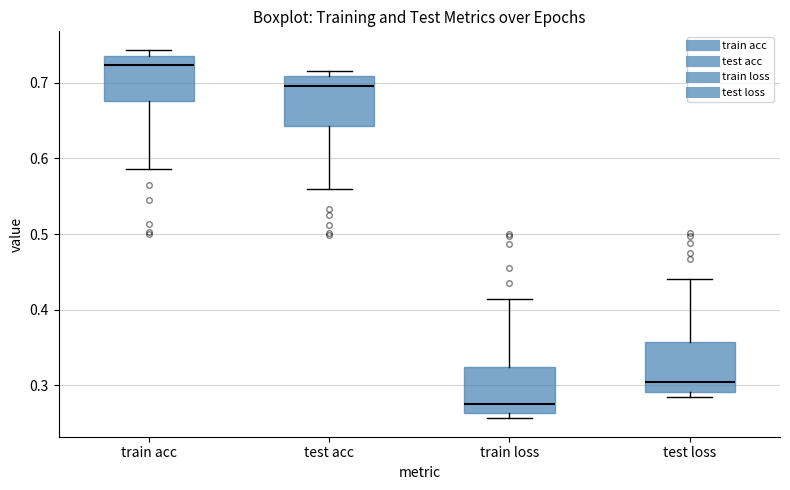

Which box has the lowest median line?

train loss